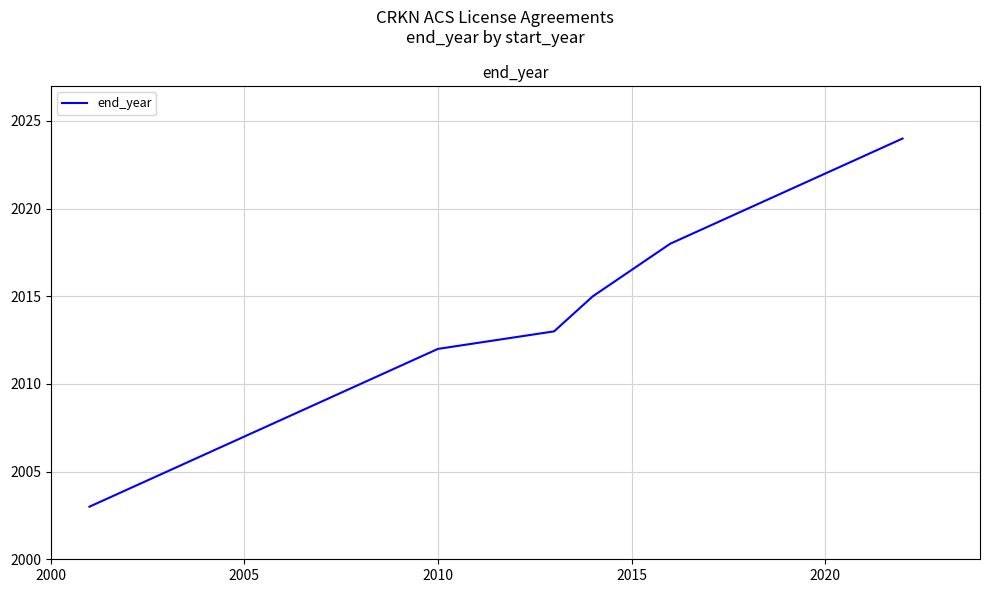

What is the difference between the maximum and minimum values?

21